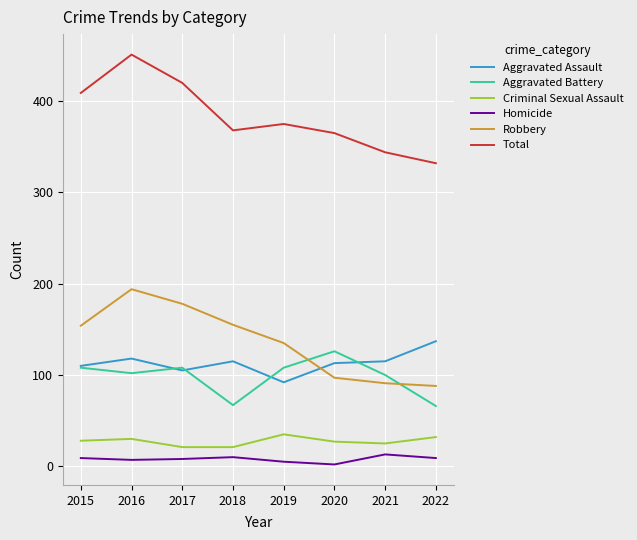

What is the difference between the maximum and minimum values in the Criminal Sexual Assault series?

14